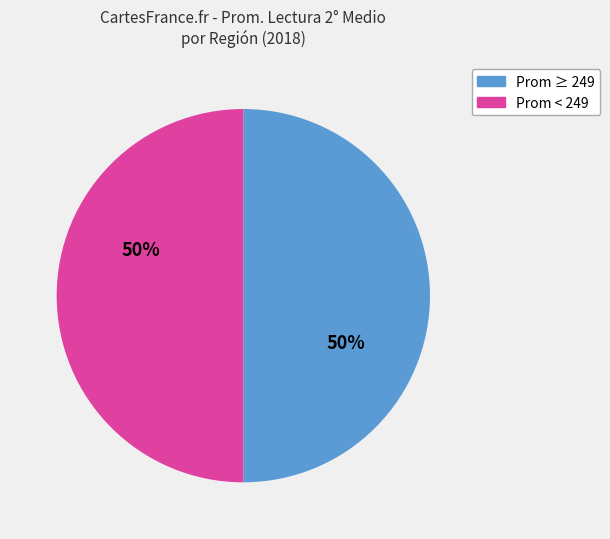

To the nearest percent, what is the average slice percentage?

50%